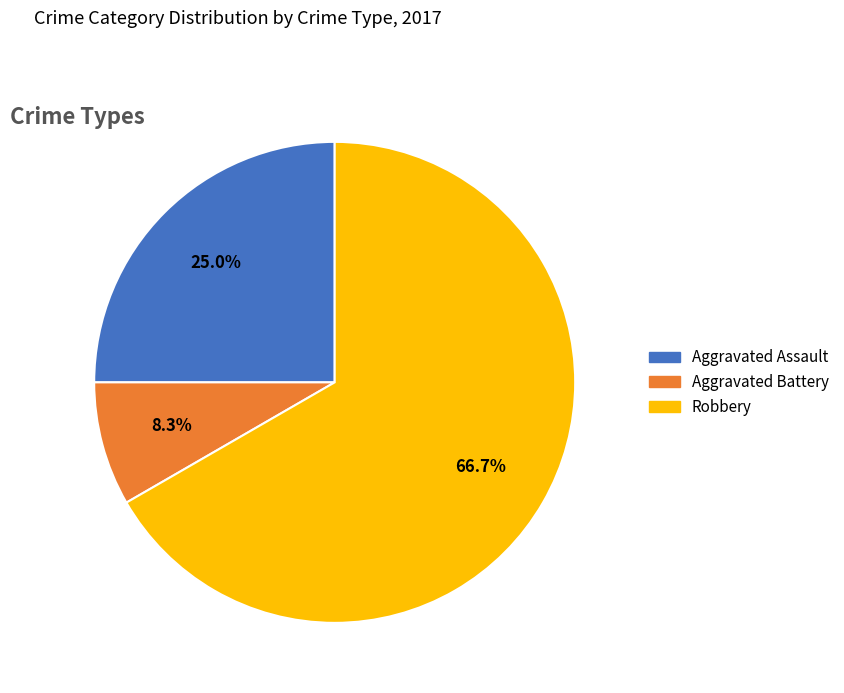

True or false: Aggravated Battery accounts for 8% of the total.

True